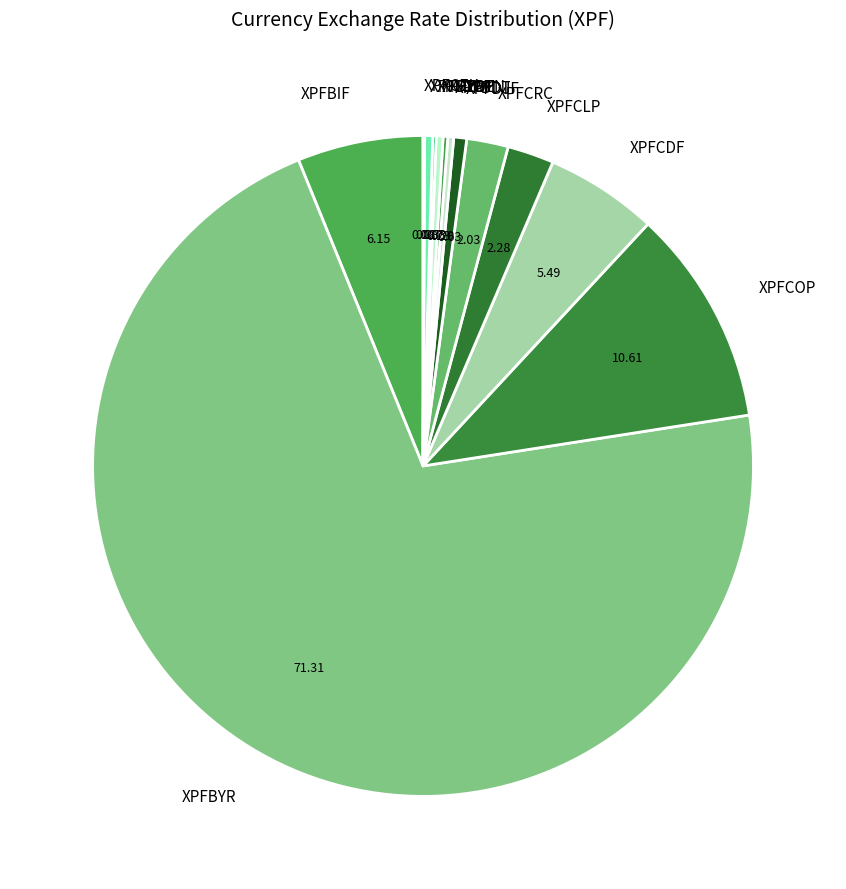

Is the sum of XPFDJF and XPFBIF greater than half?

No